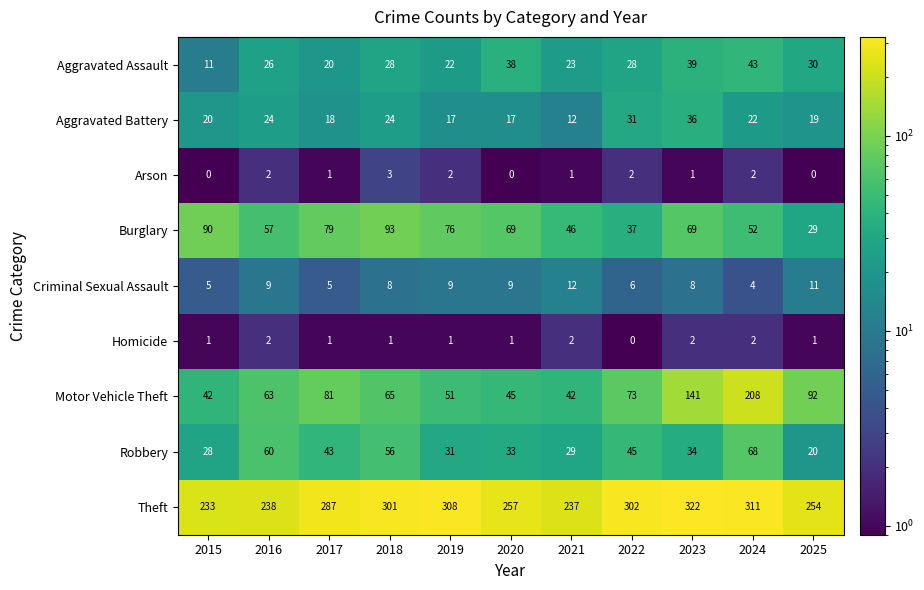

What is the maximum value shown in the chart?

322